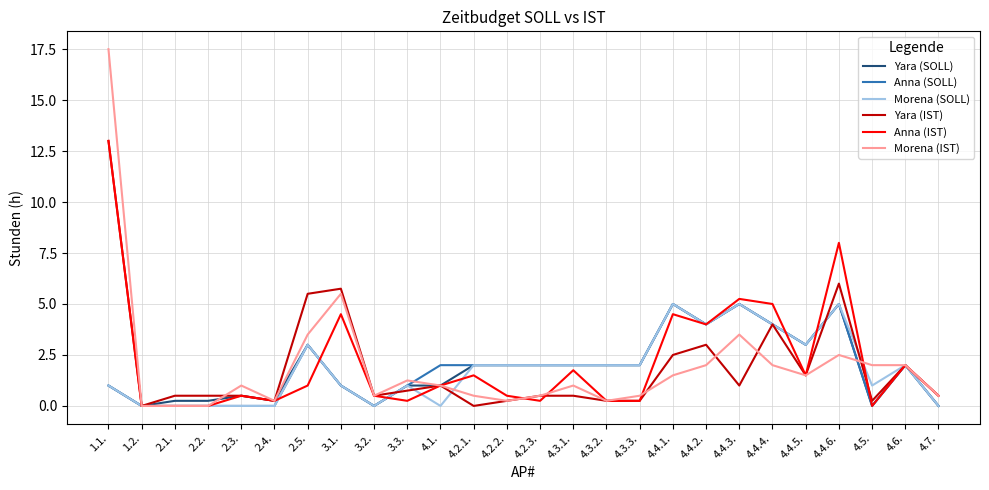

How many categories are shown in the chart?

26